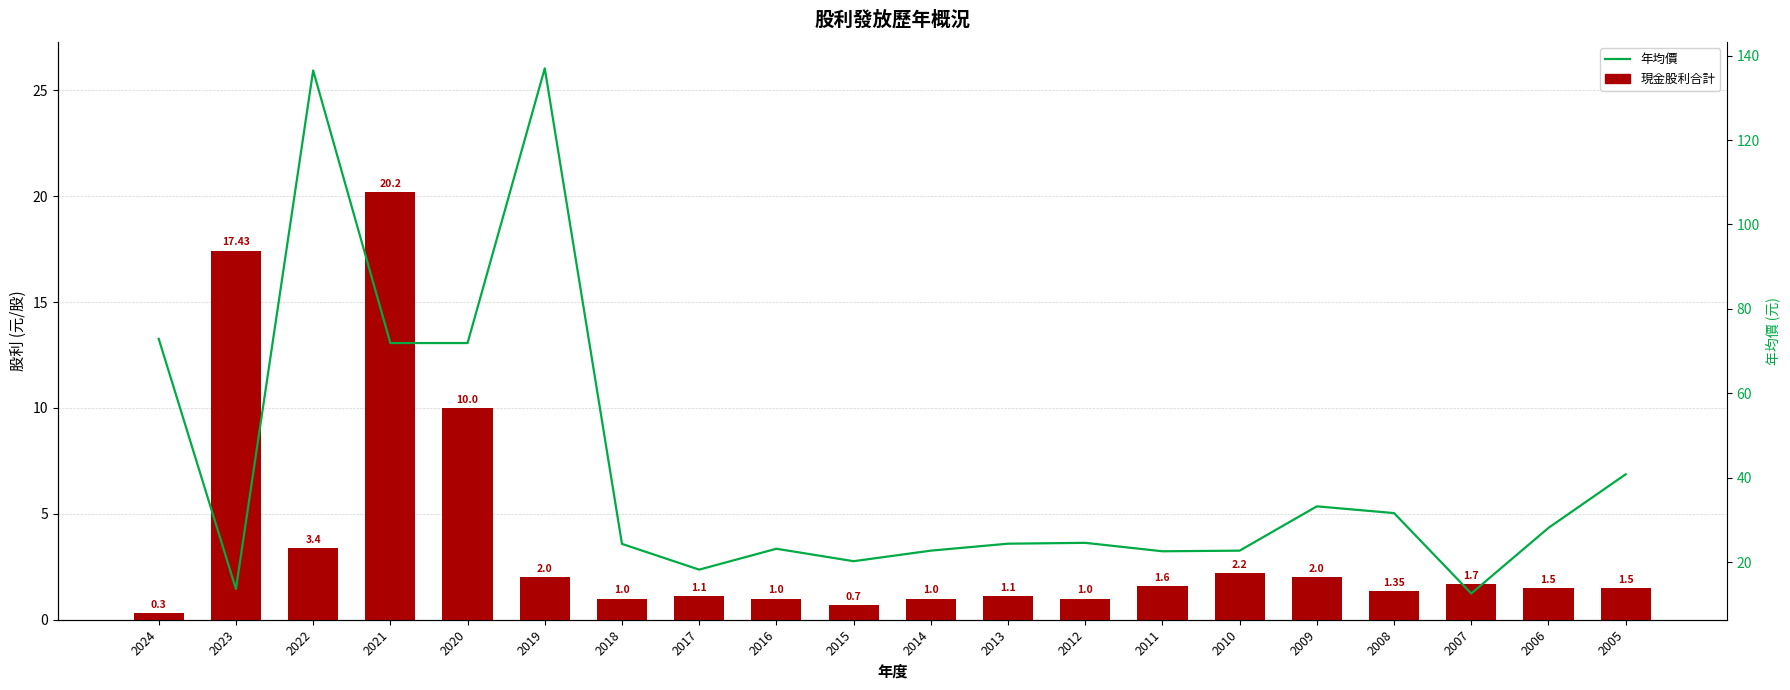

What is the difference between the second highest and minimum values in the 年均價 series?

124.0